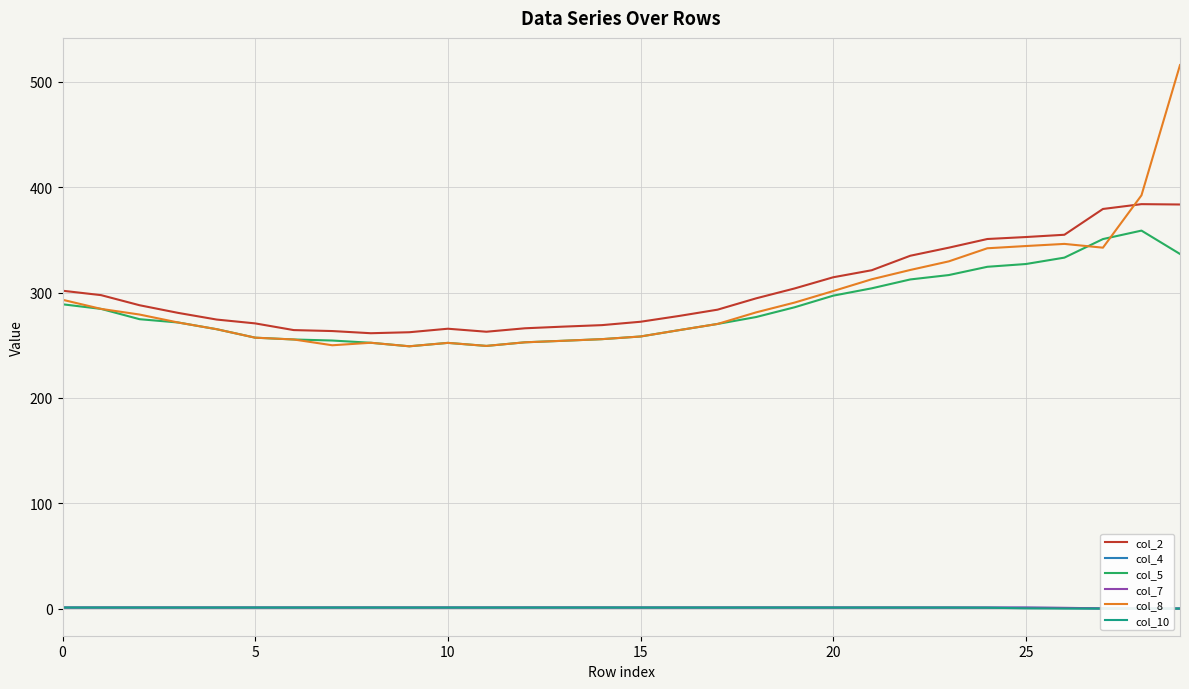

At which category does col_8 reach its first local peak?

8